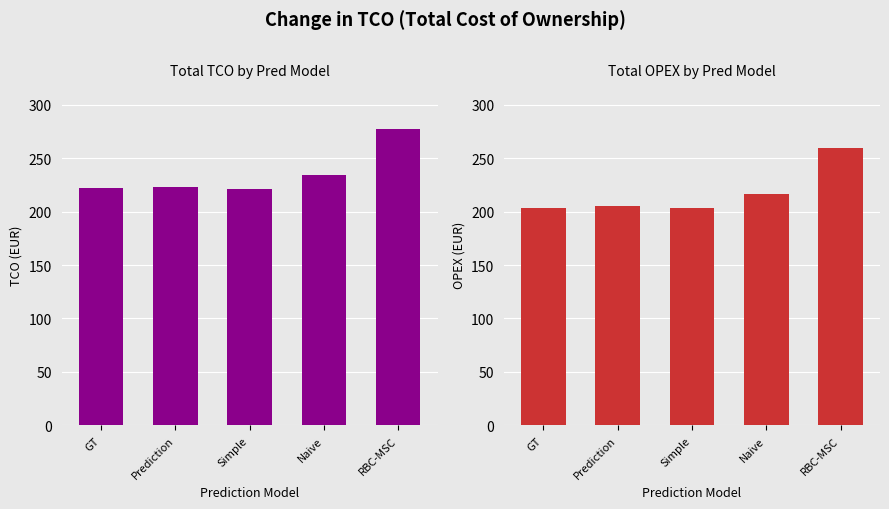

True or false: OPEX has a value of 374.9 at RBC-MSC.

False